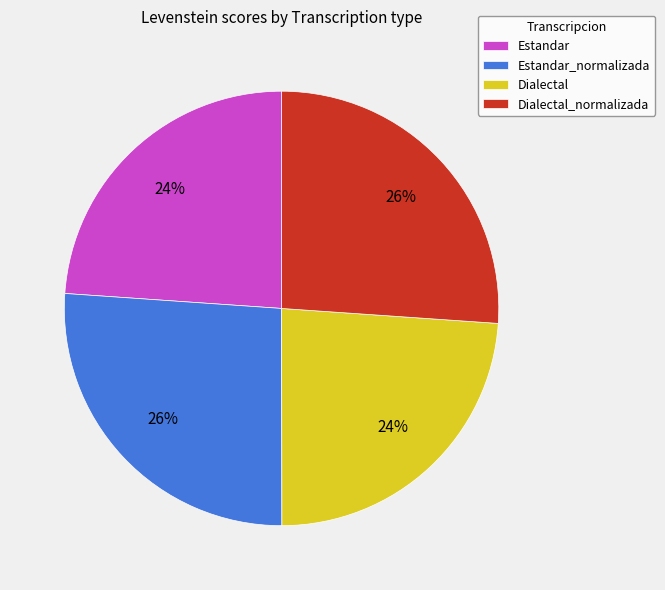

Combined, do Dialectal_normalizada and Estandar_normalizada account for over 50%?

Yes